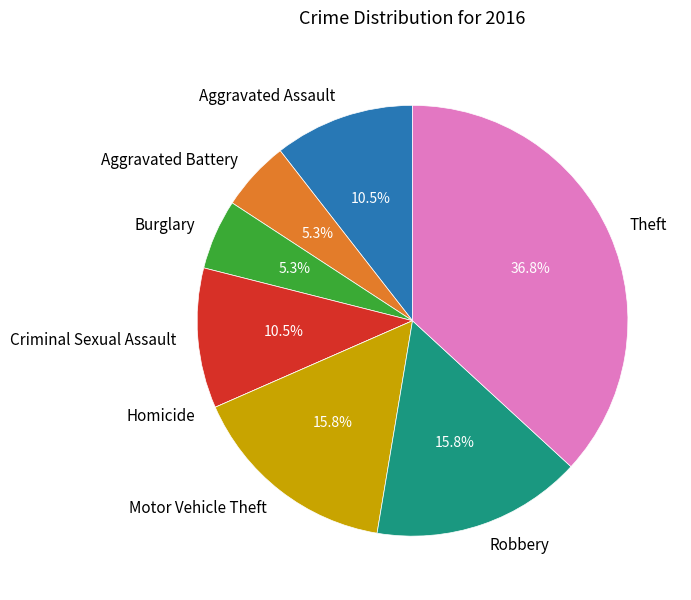

To the nearest percent, what portion does Burglary represent?

5%